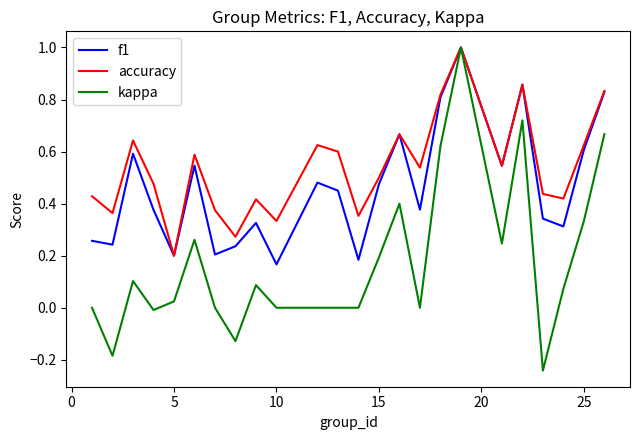

Rank the series by their average value, from lowest to highest.

kappa, f1, accuracy